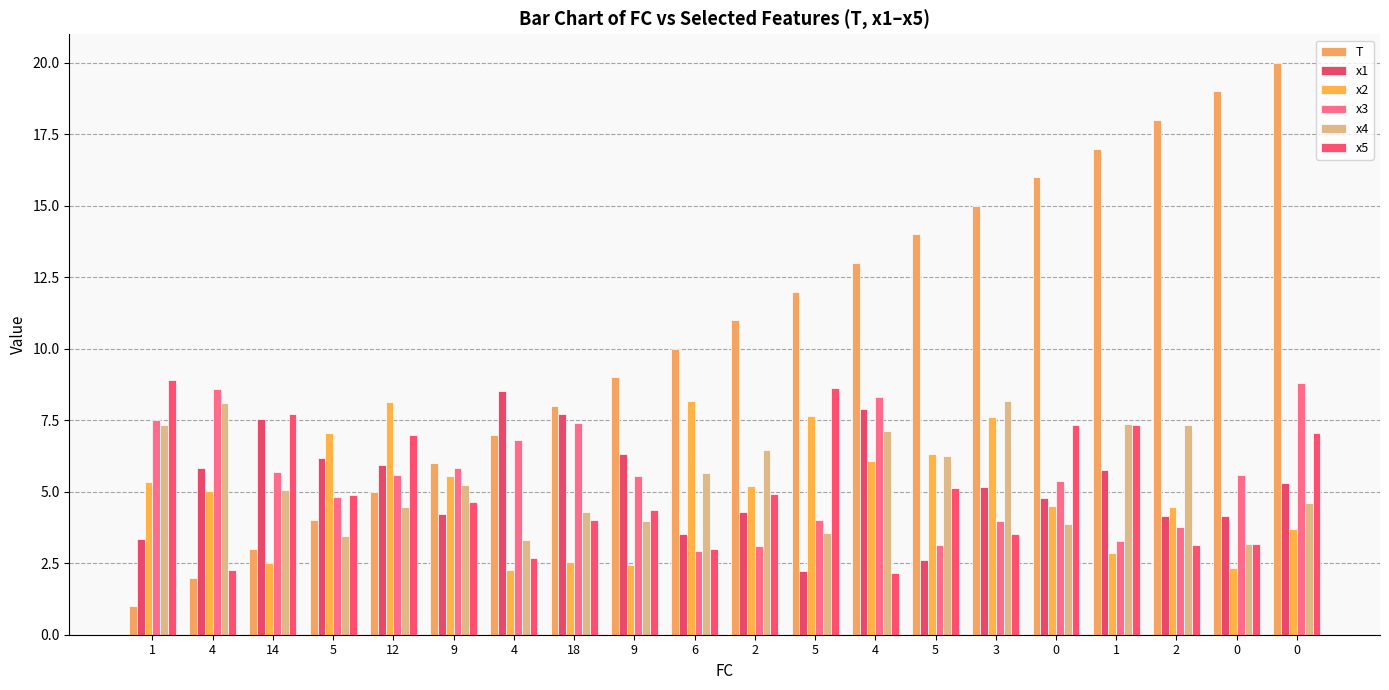

How many distinct data groups are displayed?

6